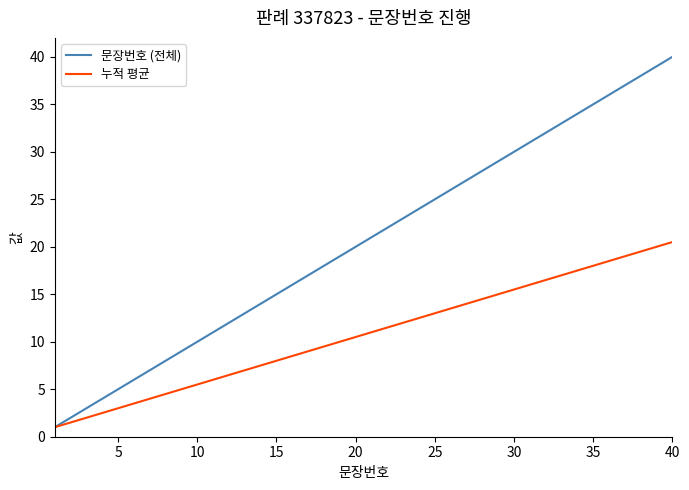

What is the minimum value for 누적 평균?

1.0